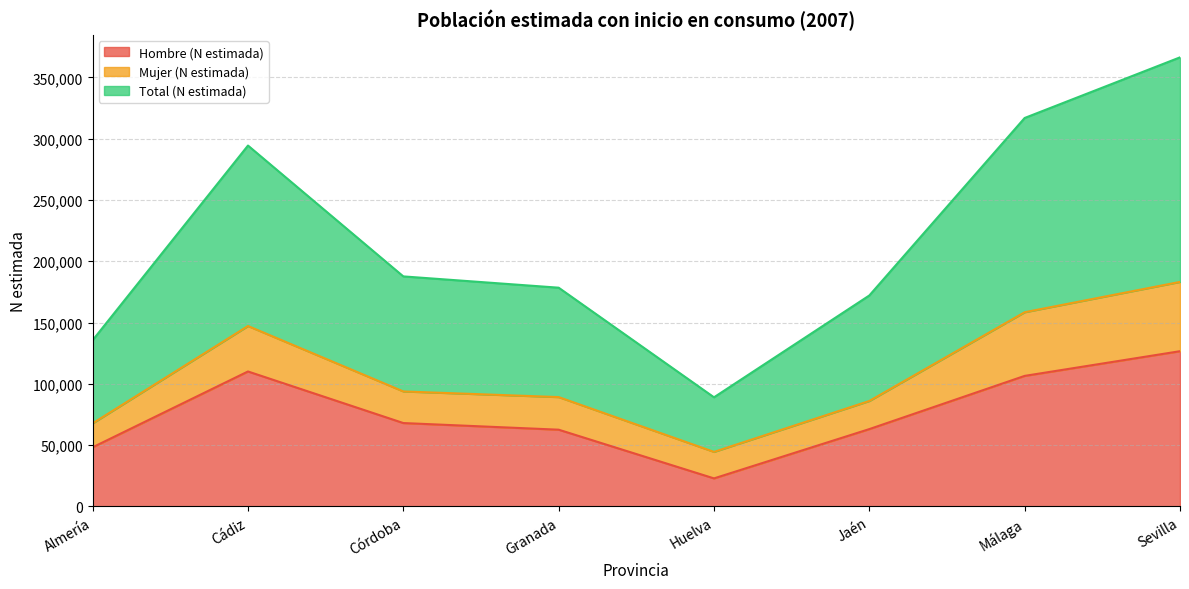

At which label is Total (N estimada) closest to 227696?

Córdoba